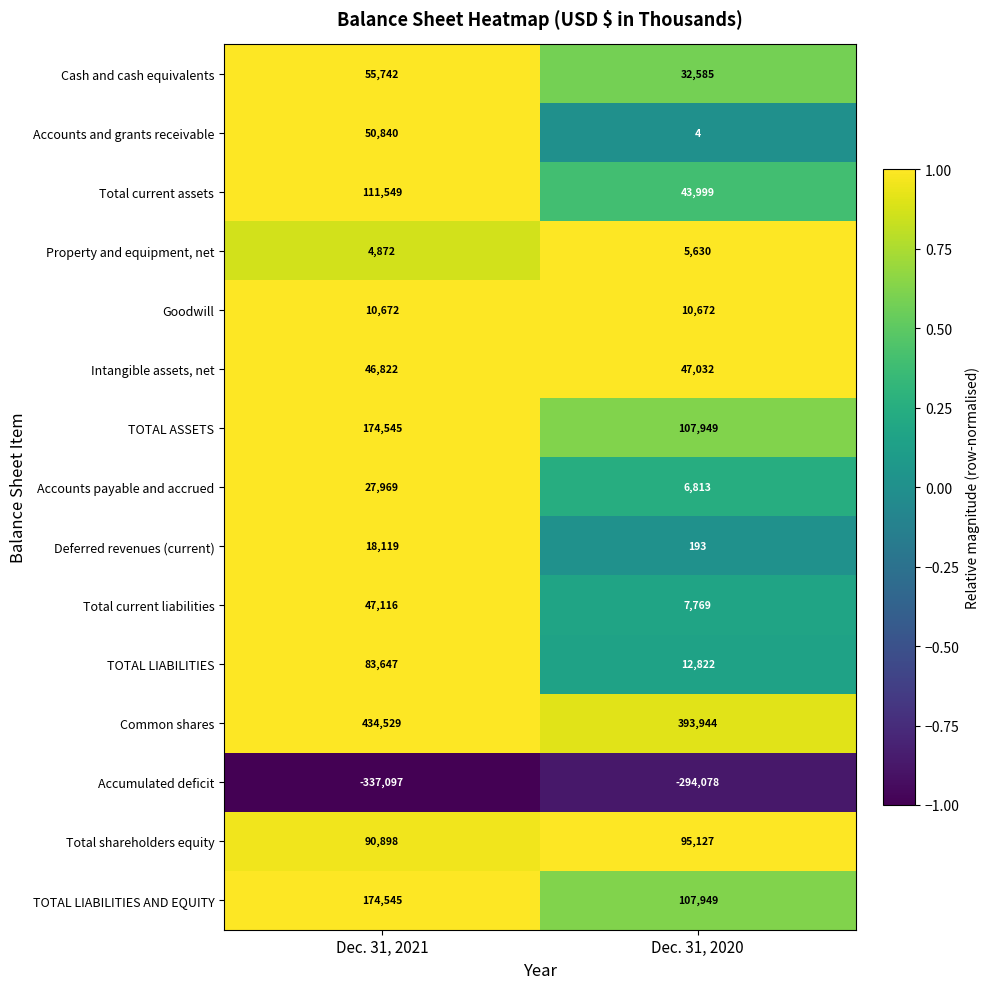

What is the sum of the TOTAL LIABILITIES AND EQUITY values at Dec. 31, 2020 and Dec. 31, 2021?

282494